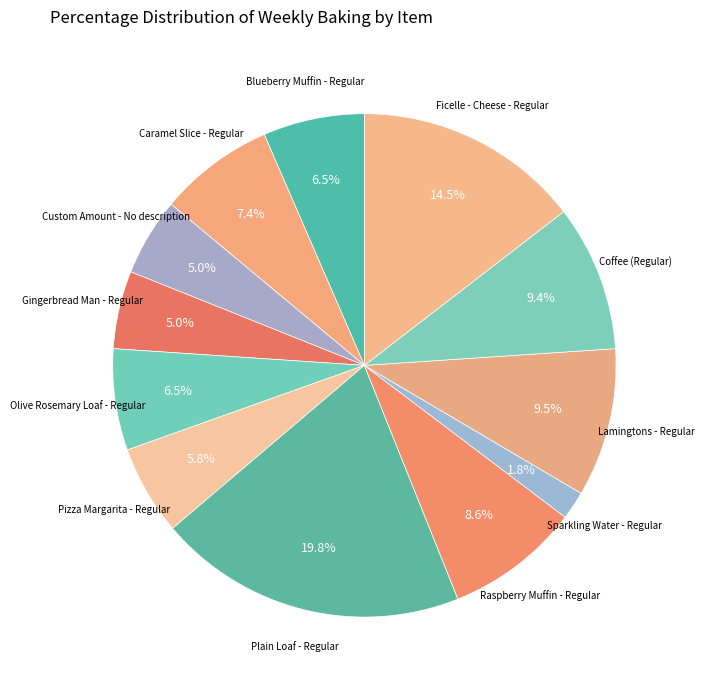

Is there a majority slice in this chart?

No